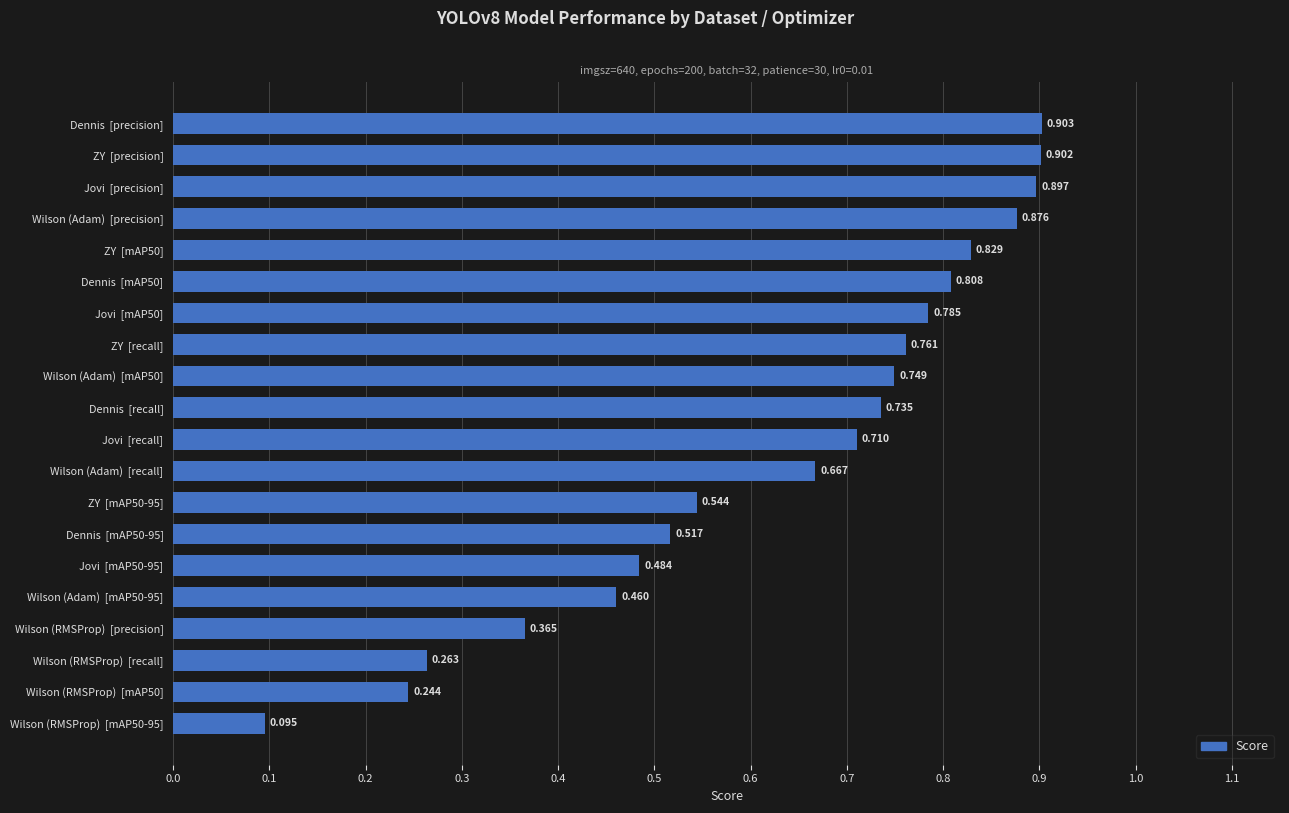

Rank the categories by value from highest to lowest.

Dennis  [precision], ZY  [precision], Jovi  [precision], Wilson (Adam)  [precision], ZY  [mAP50], Dennis  [mAP50], Jovi  [mAP50], ZY  [recall], Wilson (Adam)  [mAP50], Dennis  [recall], Jovi  [recall], Wilson (Adam)  [recall], ZY  [mAP50-95], Dennis  [mAP50-95], Jovi  [mAP50-95], Wilson (Adam)  [mAP50-95], Wilson (RMSProp)  [precision], Wilson (RMSProp)  [recall], Wilson (RMSProp)  [mAP50], Wilson (RMSProp)  [mAP50-95]